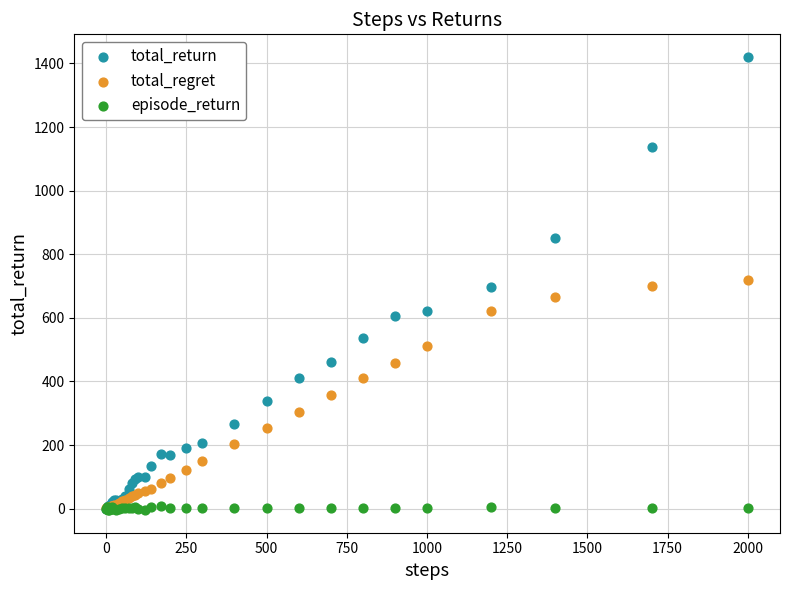

What are all the series names shown in the legend?

total_return, total_regret, episode_return